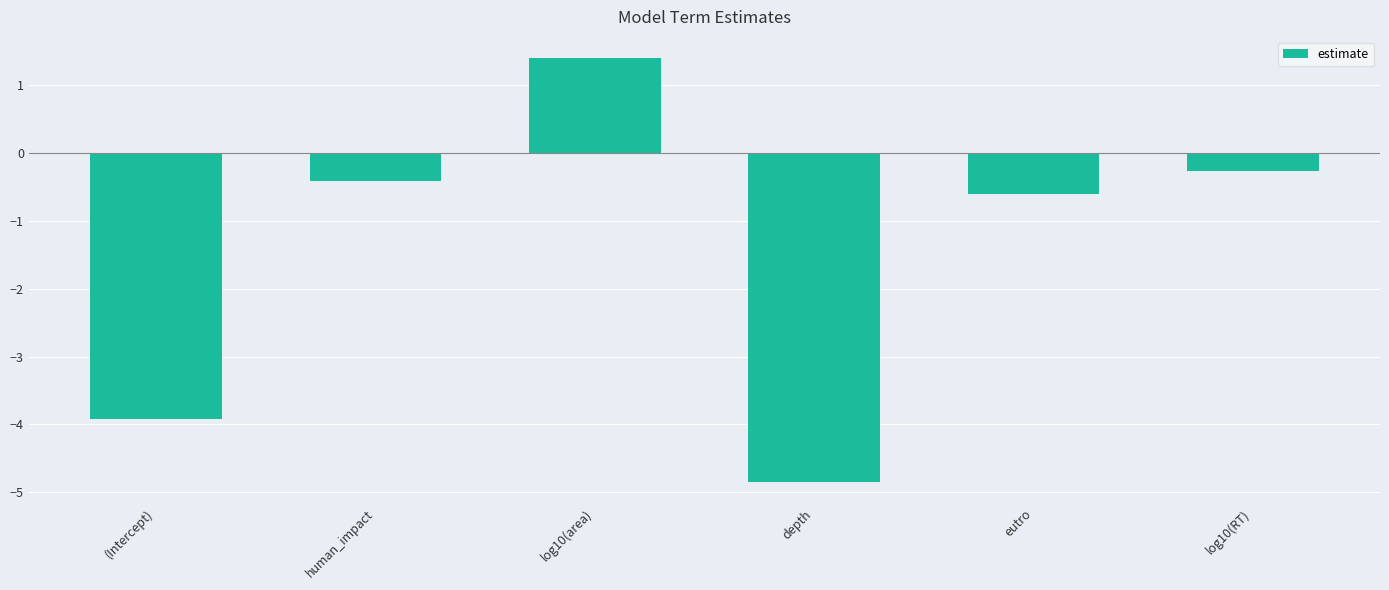

The chart shows a value of -0.2 at human_impact. True or false?

False